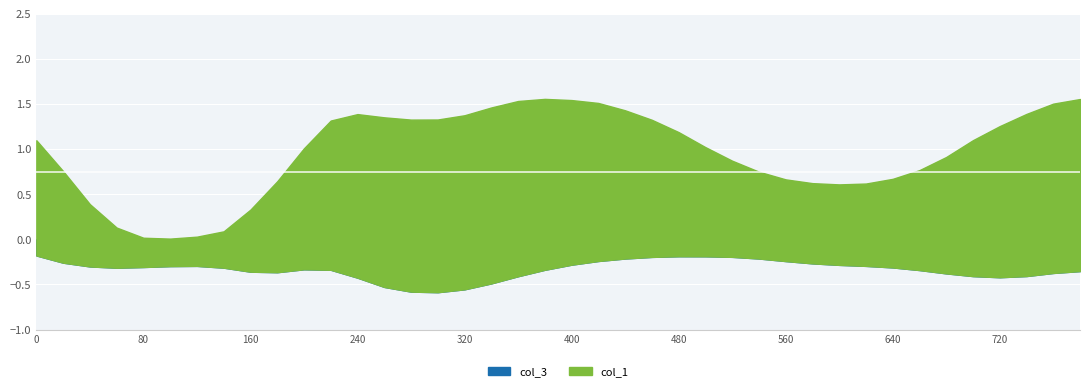

At which category is the sum across all series the highest?

380